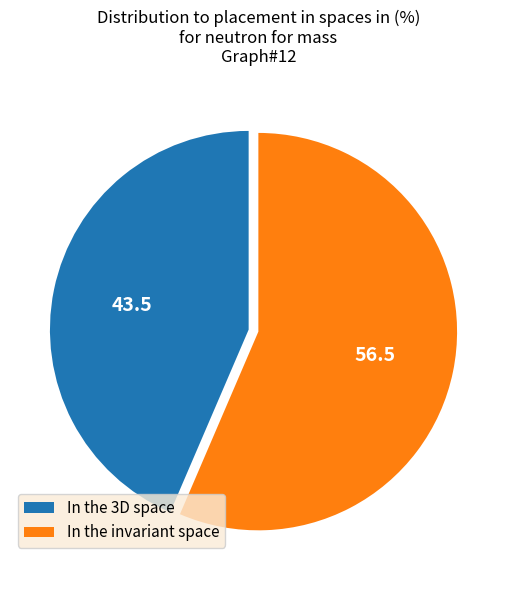

Which slice is the largest?

In the invariant space